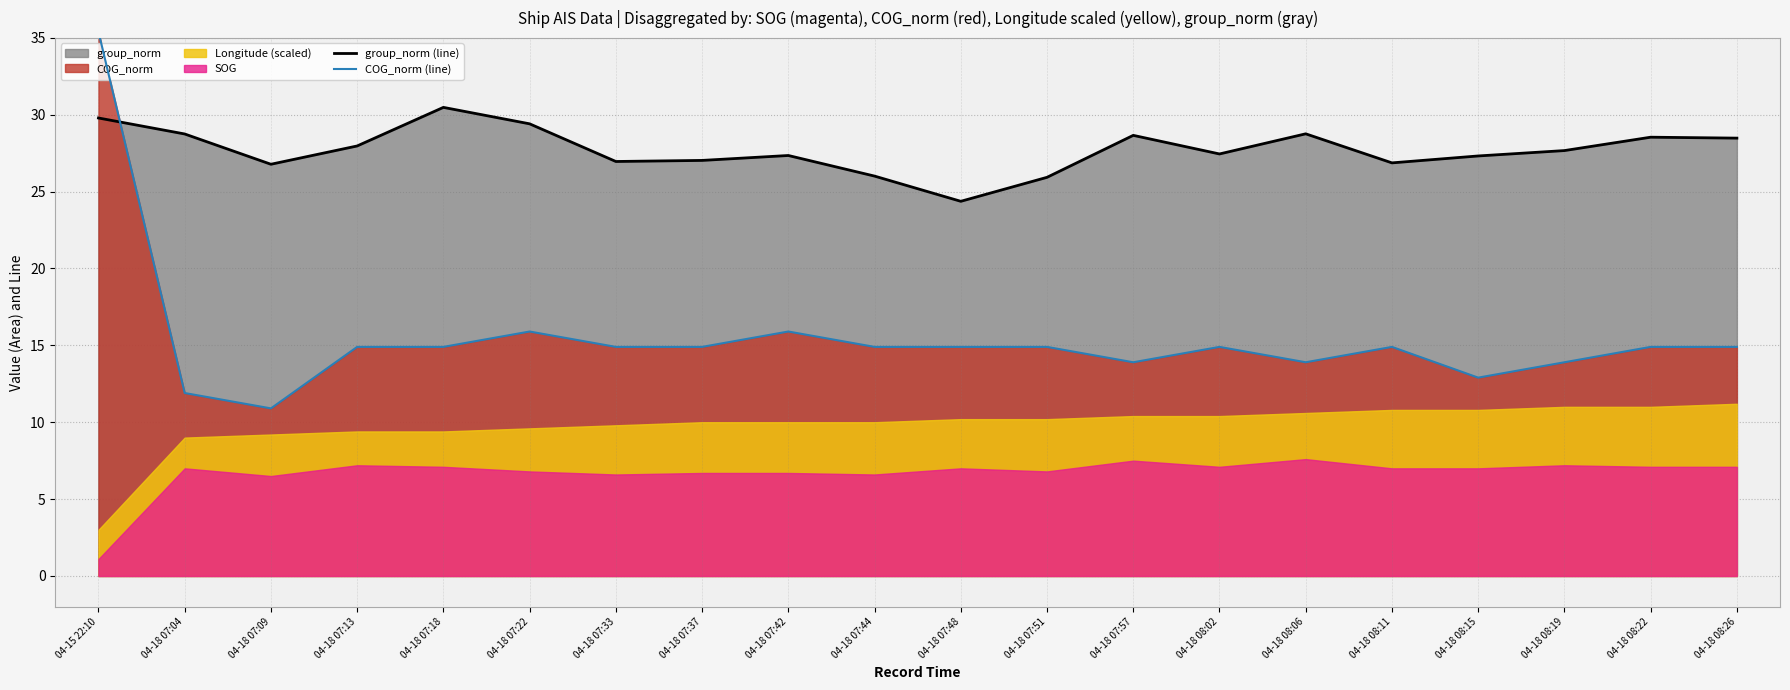

What is the greatest value displayed?

35.4